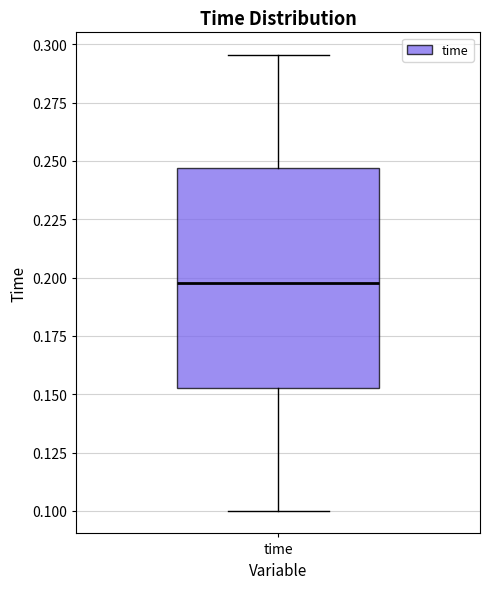

Read this box plot against the y-axis: the position of the median line, the range covered by the box, and the ends of both whiskers. The values are not printed on the chart, so give them approximately, as read against the axis.

median 0.200, box 0.155 to 0.245, whiskers 0.100 to 0.295